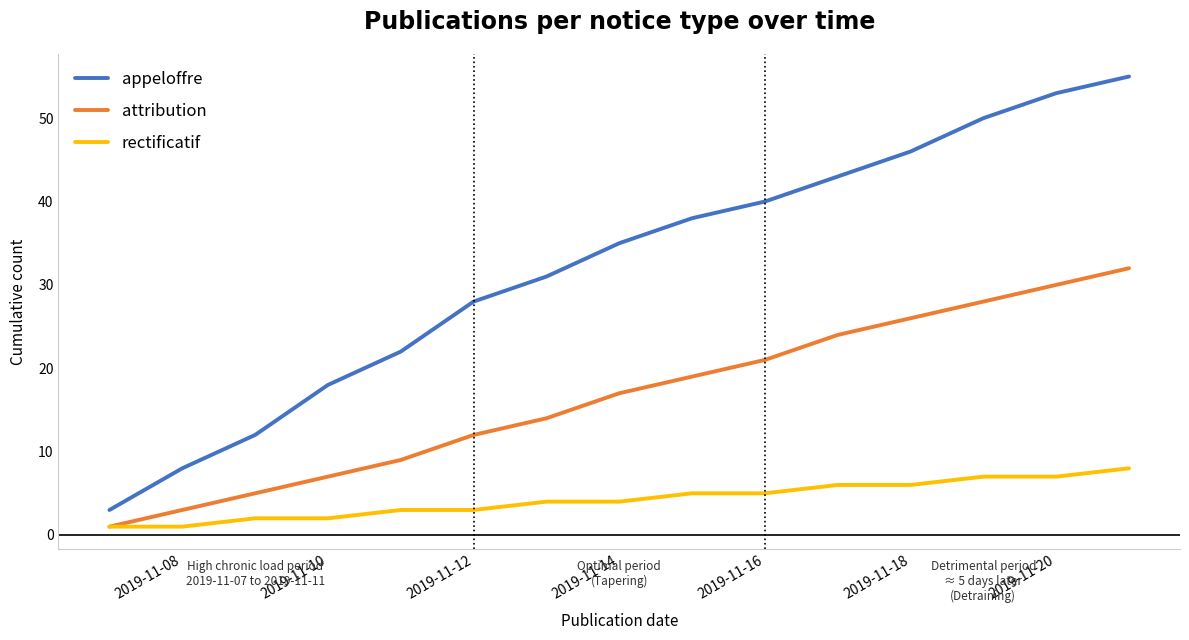

What is the maximum value for rectificatif?

8